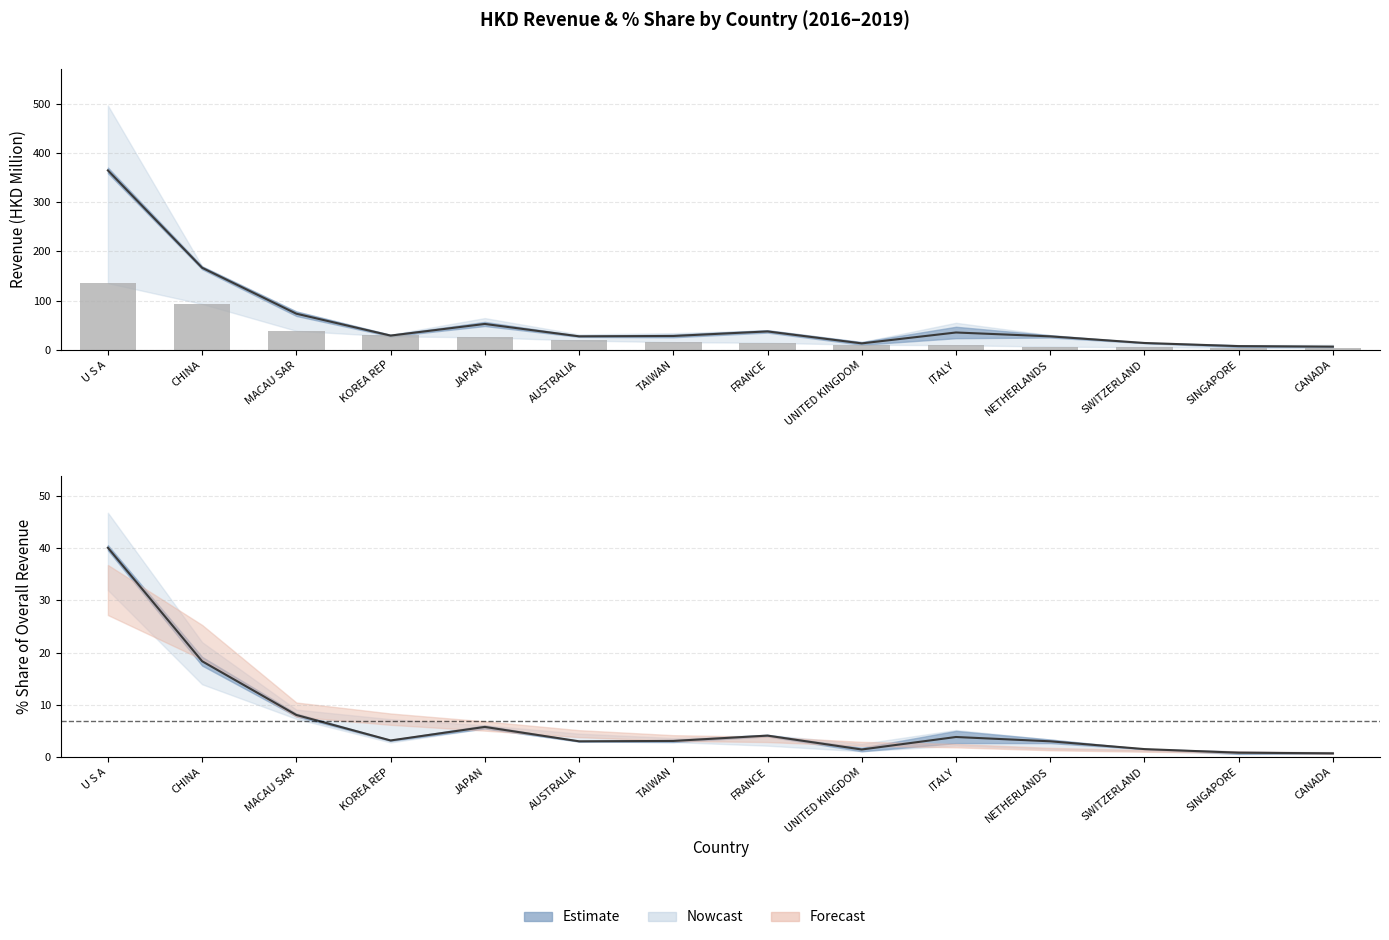

What value does the data have at NETHERLANDS?

6.4